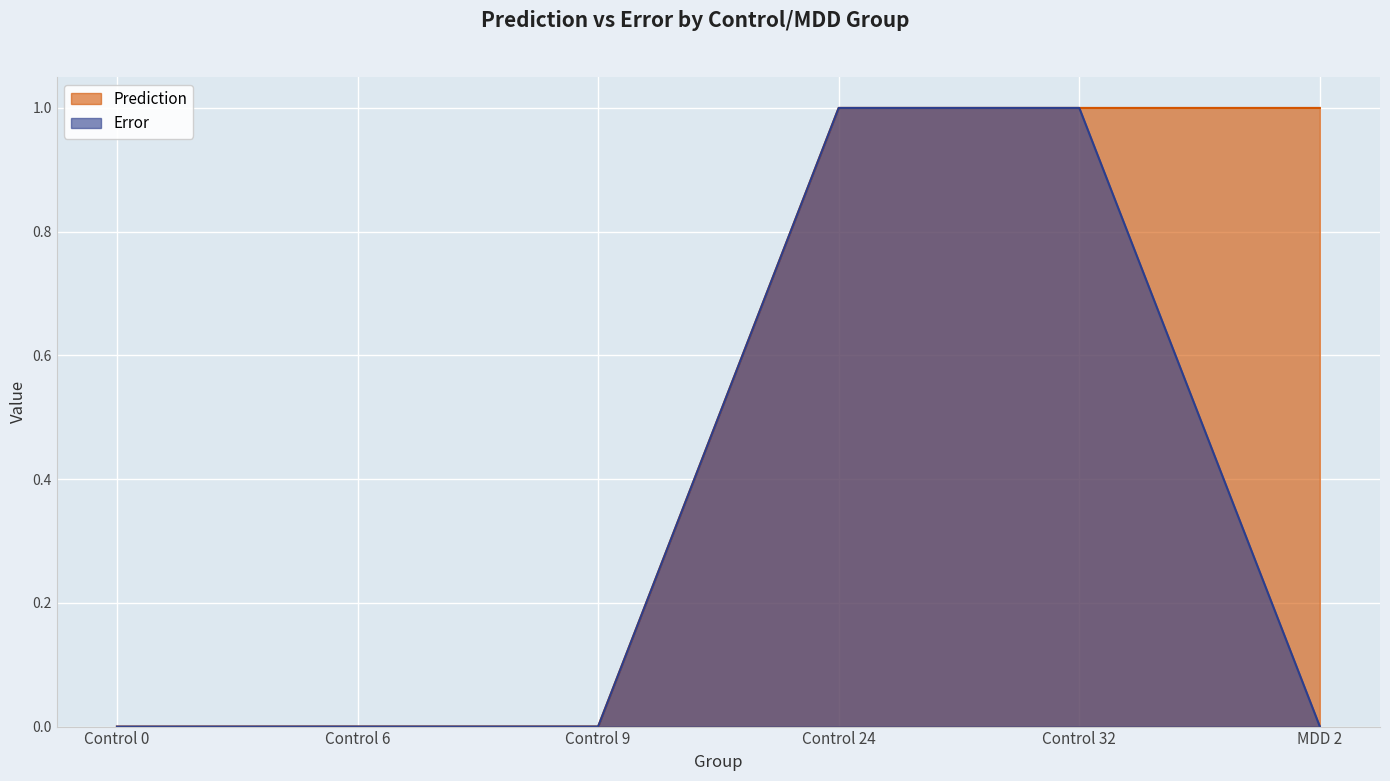

The value of Error at Control 24 is 1.3. True or false?

False